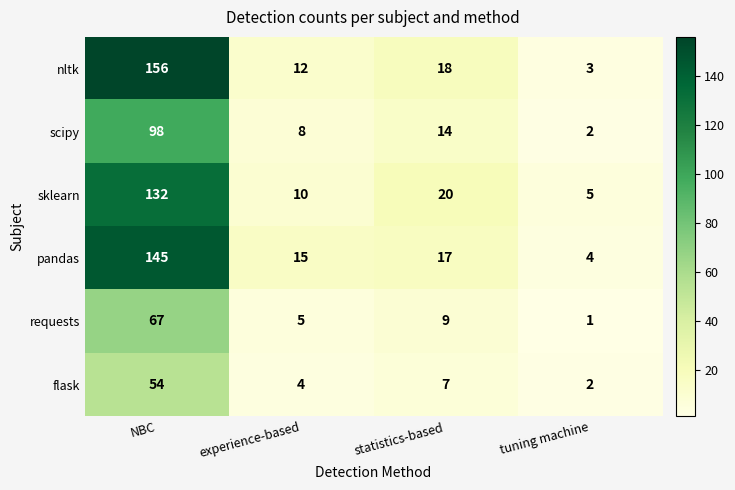

How many series are shown in this chart?

6